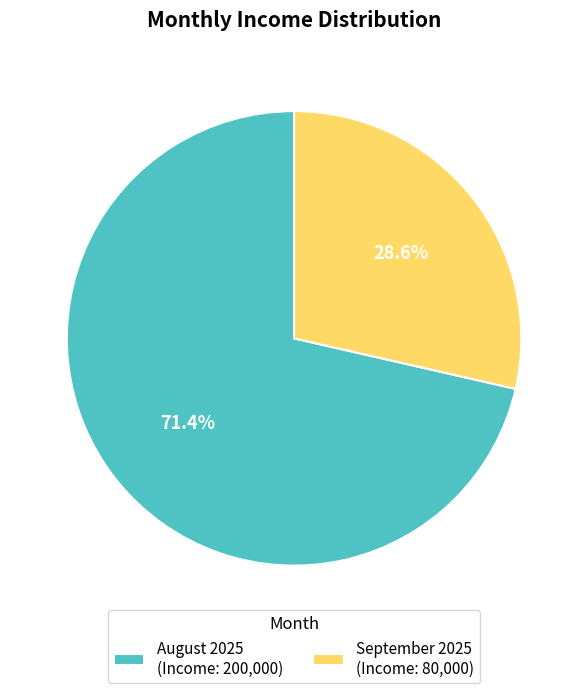

To the nearest percent, what is the average slice percentage?

50%